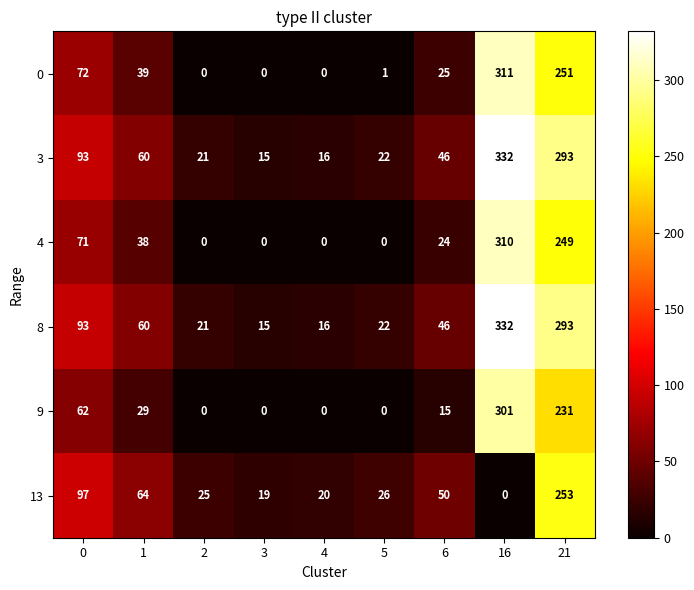

What is the difference between the second highest and second lowest values in the 9 series?

231